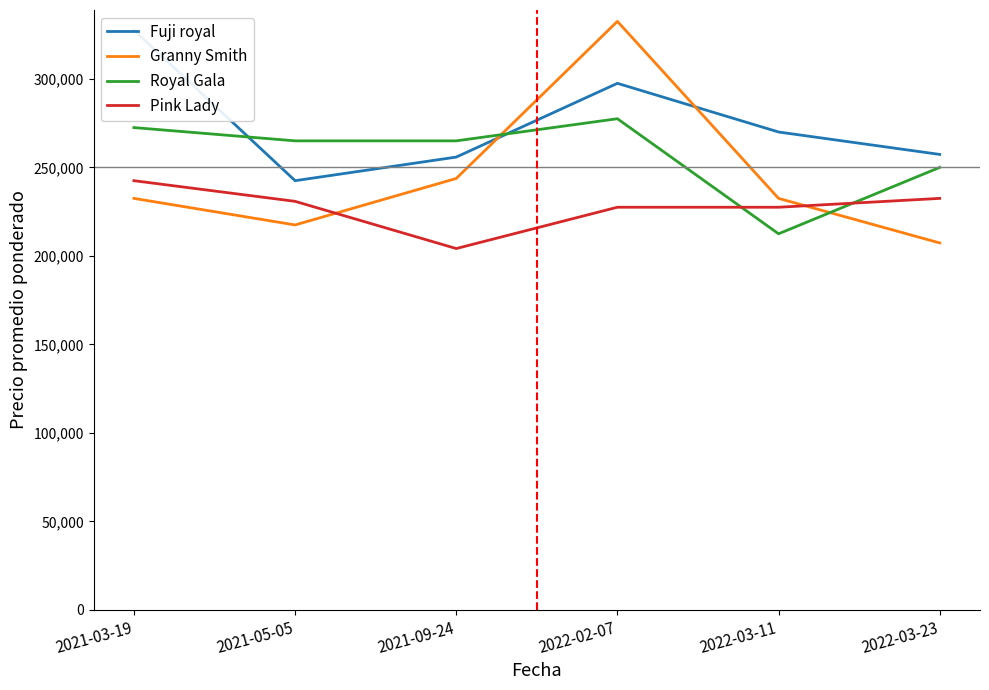

True or false: Pink Lady and Fuji royal cross at least once.

False